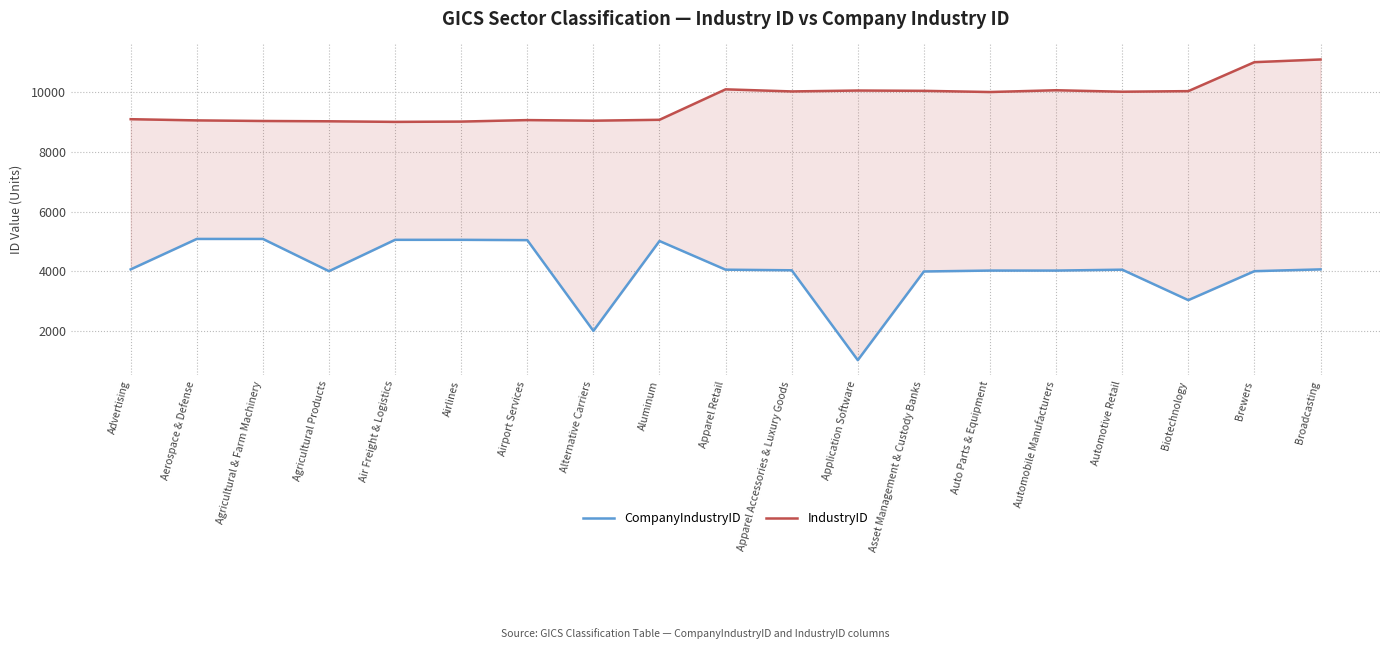

Reading left to right, extract all data points from this chart.

CompanyIndustryID: 4070	5090	5090	4010	5060	5060	5050	2010	5020	4060	4040	1030	4000	4030	4030	4060	3040	4010	4070
IndustryID: 9100	9060	9040	9030	9010	9020	9070	9050	9080	10100	10030	10060	10050	10010	10070	10020	10040	11010	11100